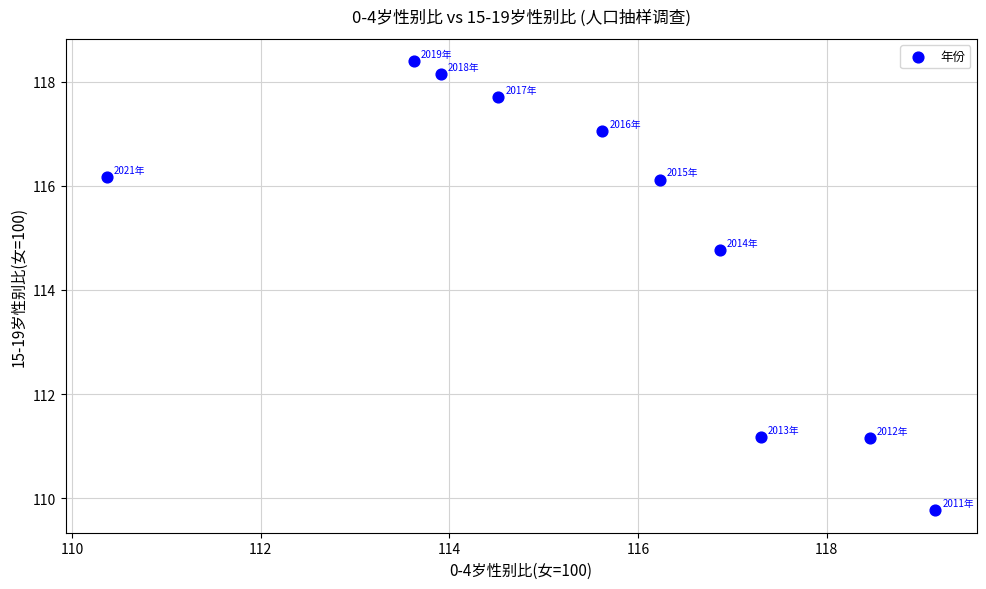

What Y value in the scatter plot is closest to 114?

114.8